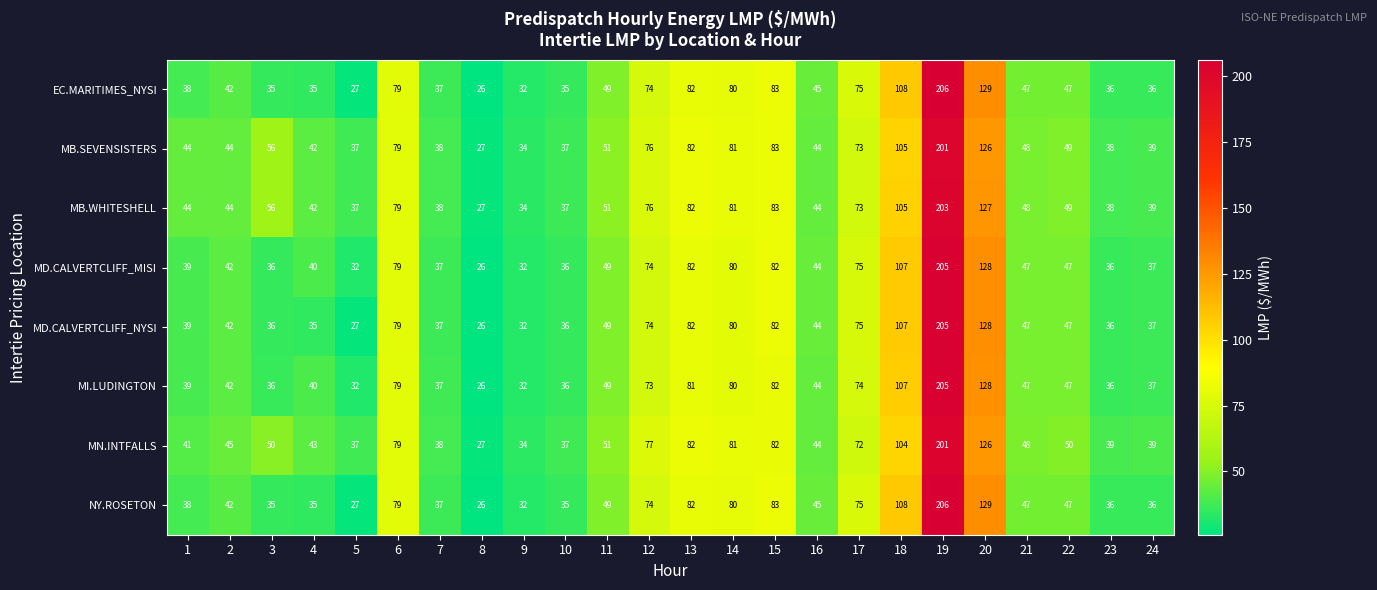

What is the approximate value of MI.LUDINGTON at 18, to the nearest 5?

105